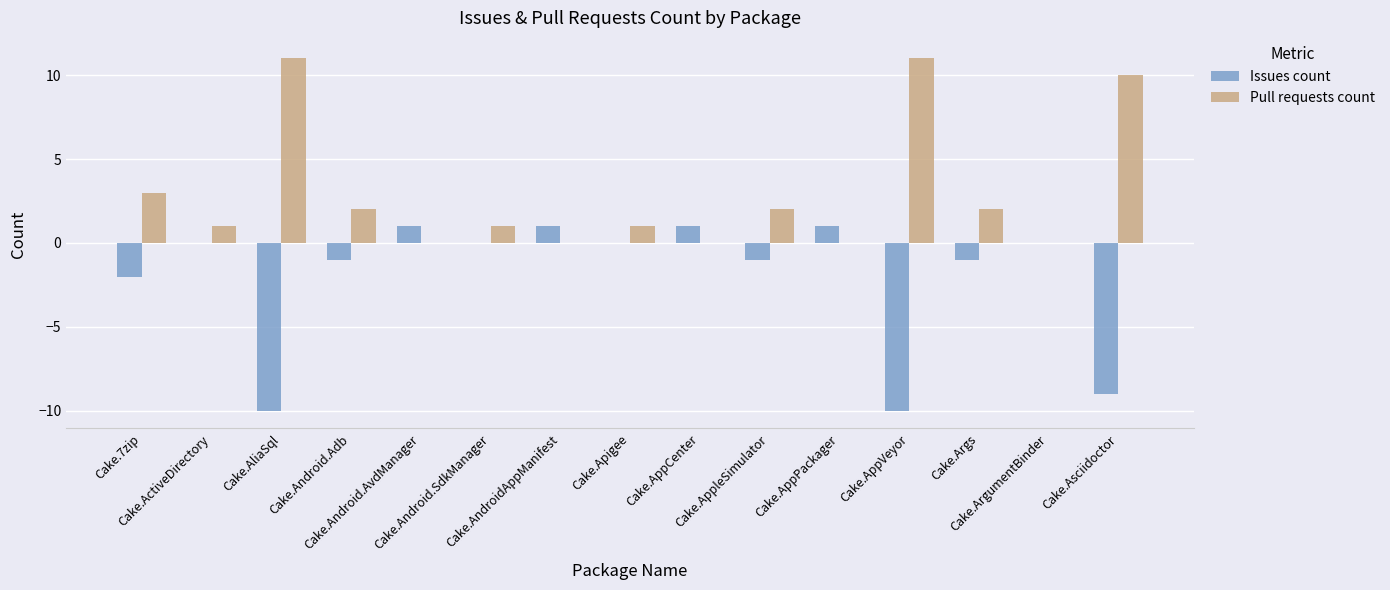

What is the maximum value for Pull requests count?

11